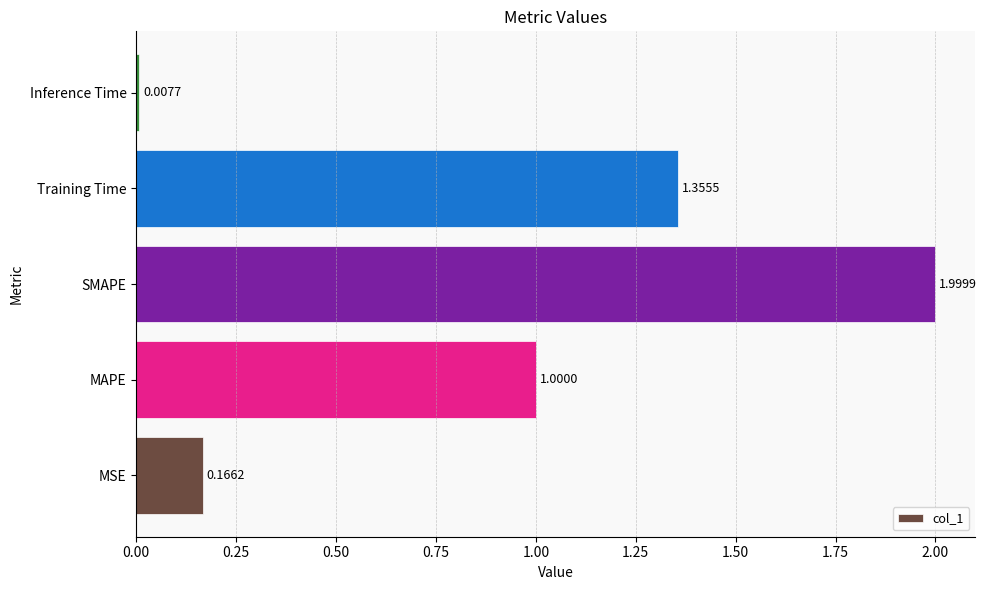

Where is the data nearest to the value 1?

MAPE